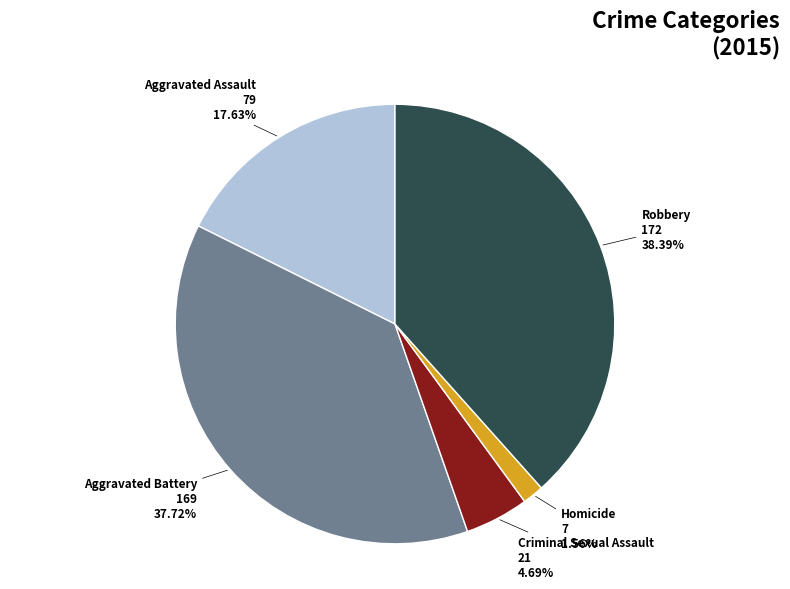

Is there a majority slice in this chart?

No